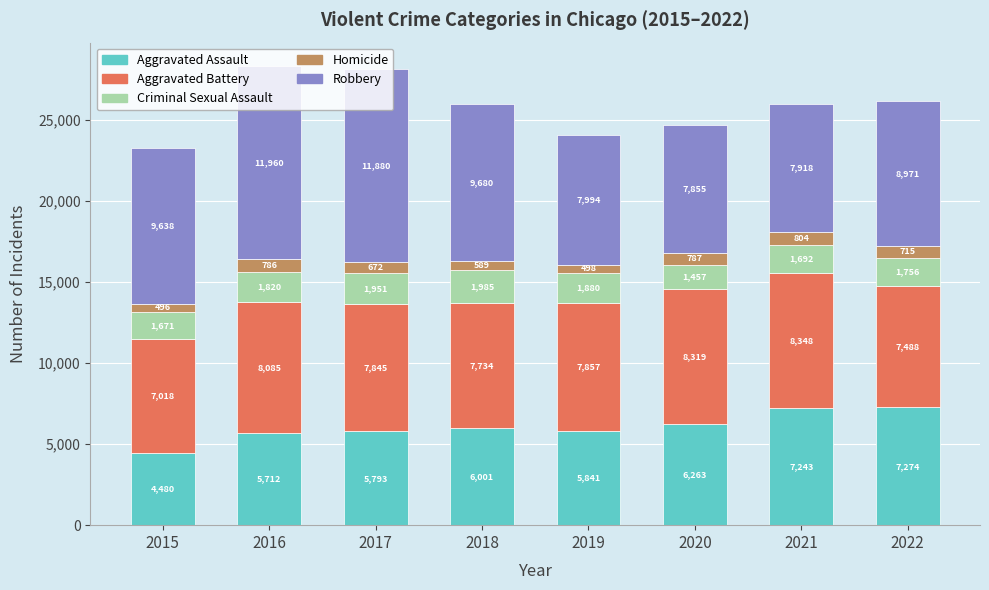

How many distinct data groups are displayed?

5